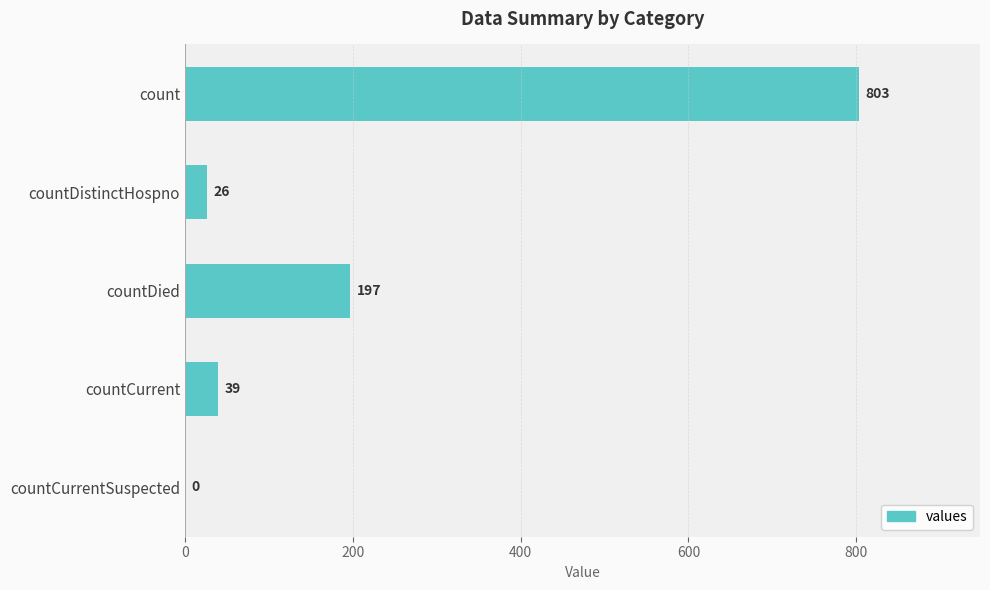

Which has a higher value, countCurrent or countDistinctHospno?

countCurrent